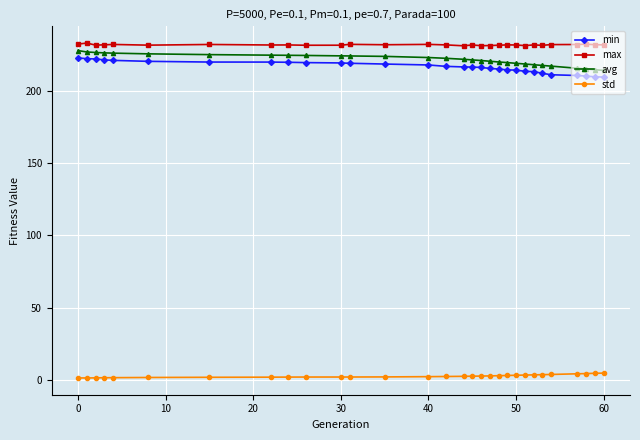

At how many categories does at least one series exceed 98?

30